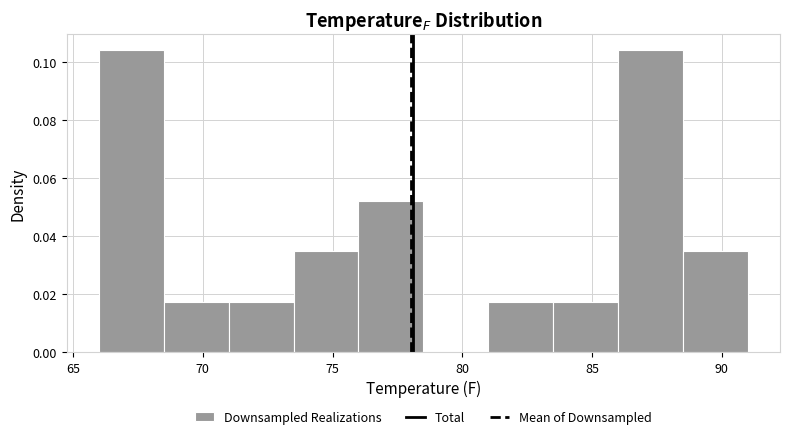

Reading left to right, transcribe this chart: for each bar, give the range it covers on the x-axis and its height. The values are not printed on the chart, so give them approximately, as read against the axis.

66.0 to 68.5: 0.104
68.5 to 71.0: 0.018
71.0 to 73.5: 0.018
73.5 to 76.0: 0.034
76.0 to 78.5: 0.052
78.5 to 81.0: 0
81.0 to 83.5: 0.018
83.5 to 86.0: 0.018
86.0 to 88.5: 0.104
88.5 to 91.0: 0.034